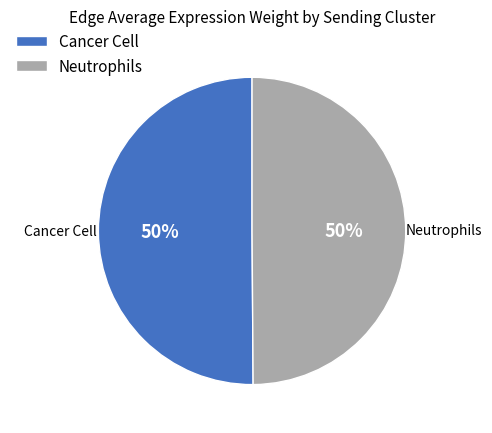

To the nearest percent, what is the combined percentage of Neutrophils and Cancer Cell?

100%